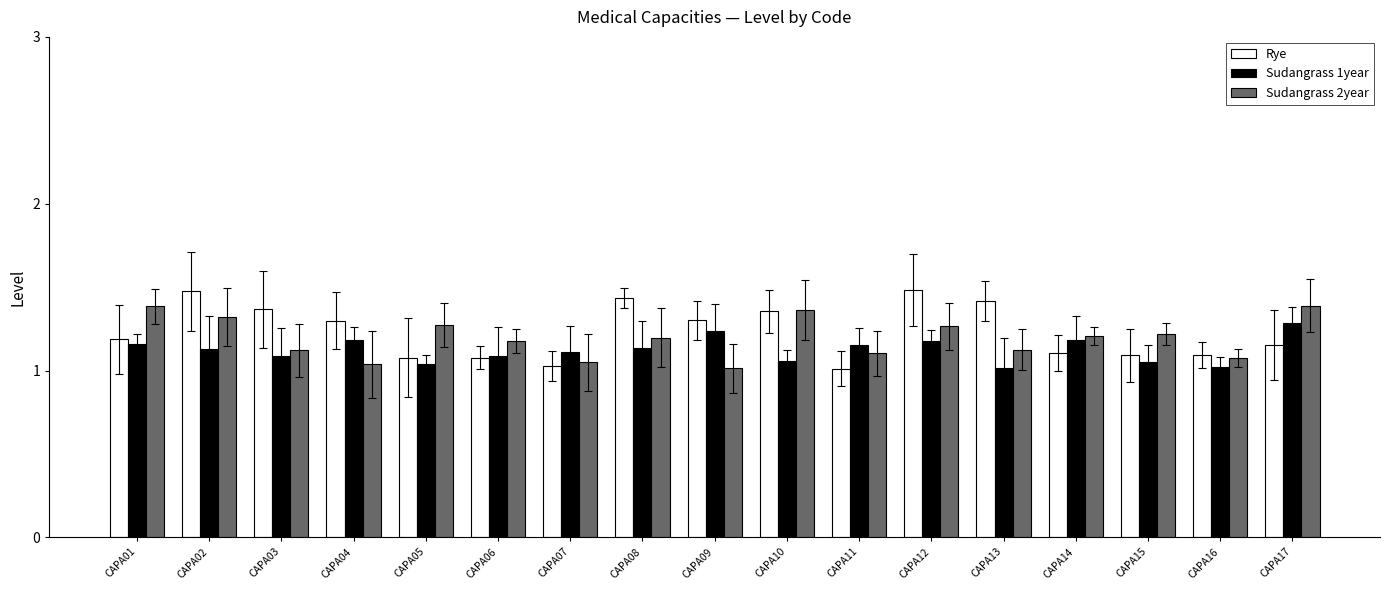

What is the greatest value displayed?

1.5